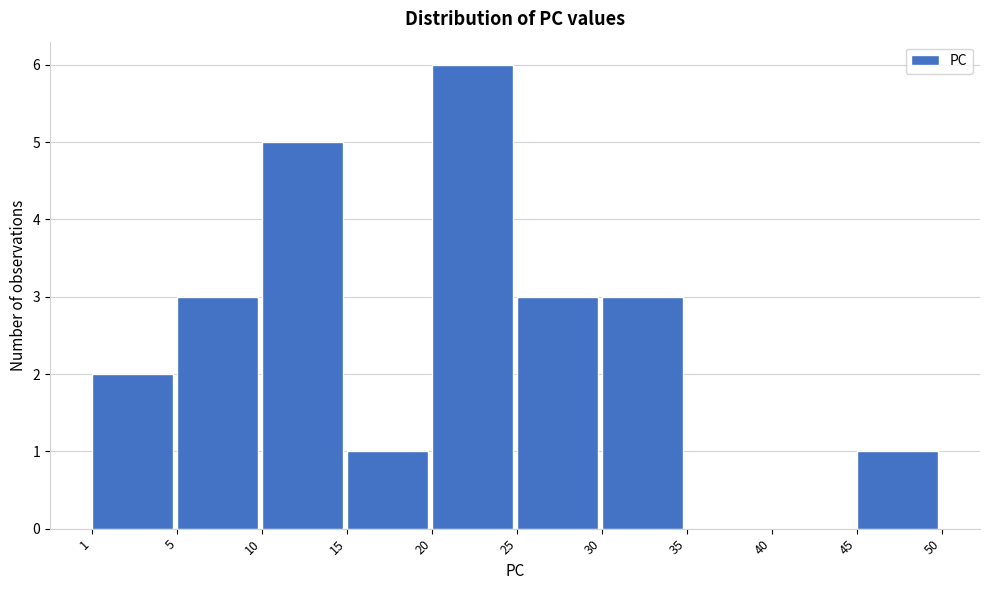

Reading right to left, what are all the values shown in this chart?

45=1	40=0	35=0	30=3	25=3	20=6	15=1	10=5	5=3	1=2